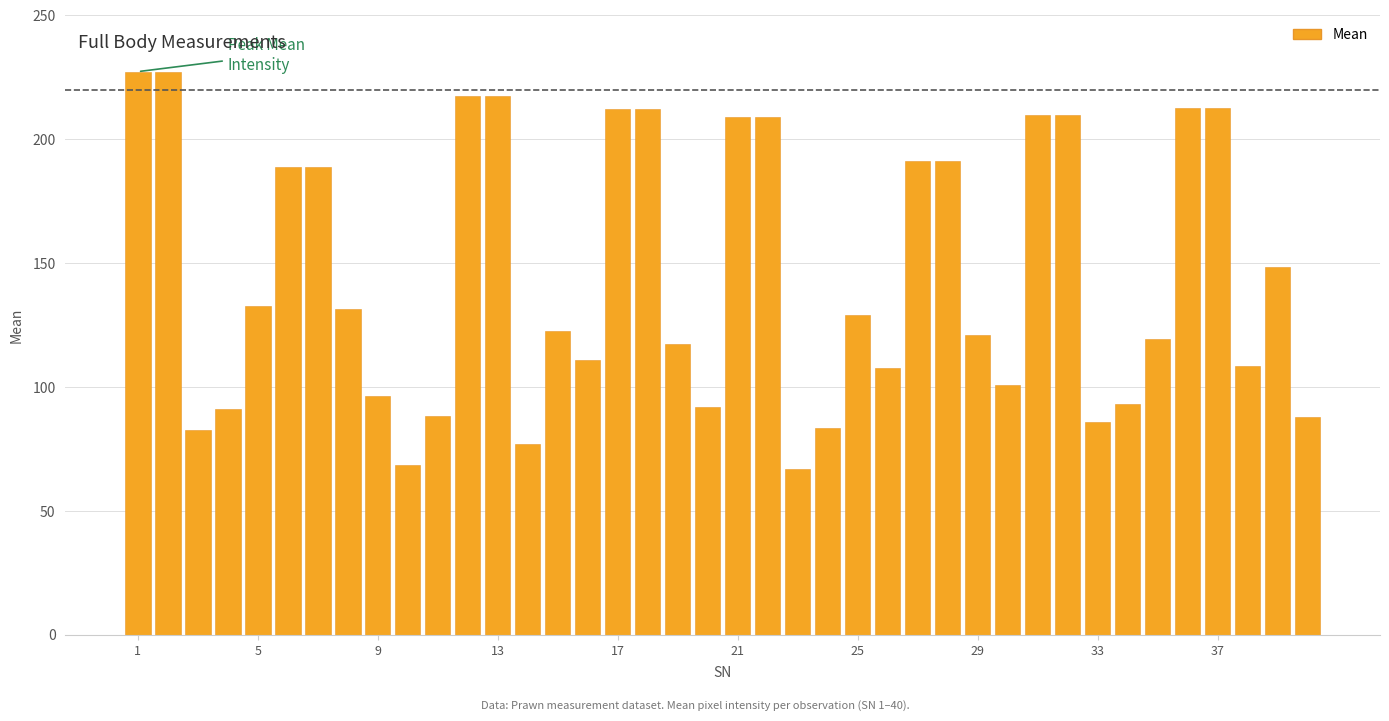

What is the minimum value shown in the chart?

66.8